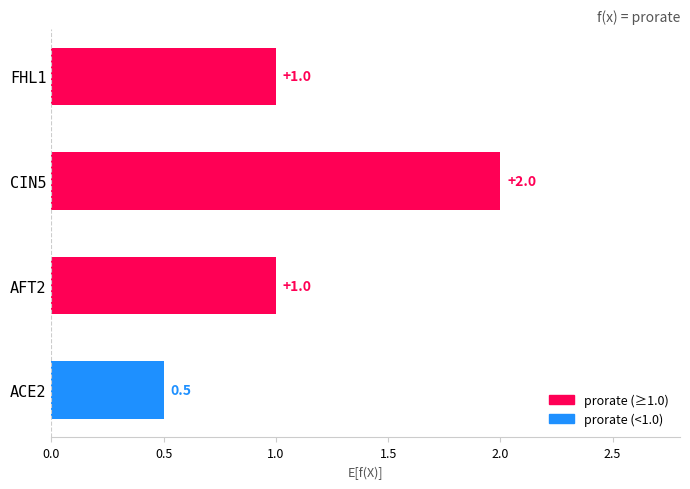

Are the bars grouped side by side (vs. stacked)?

No